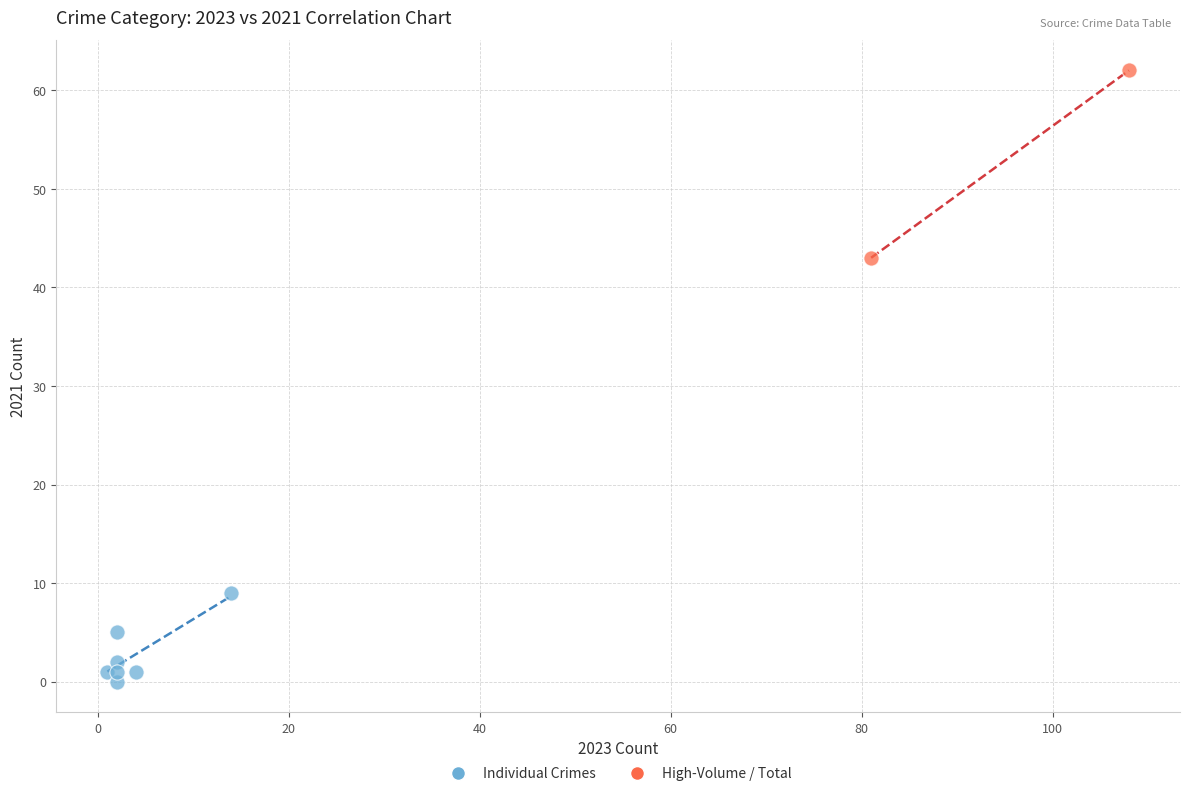

What are all the series names shown in the legend?

Individual Crimes, High-Volume / Total